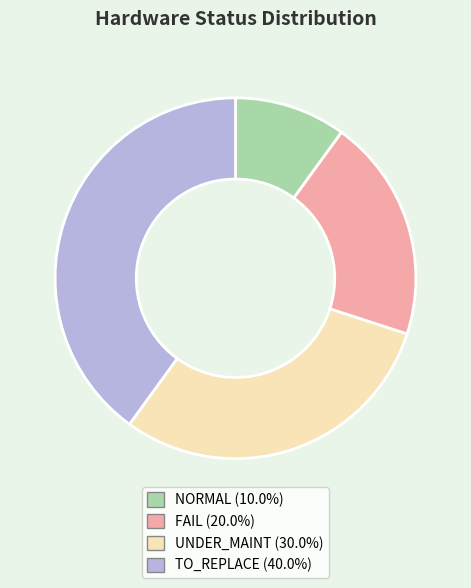

Approximately how many times larger is the value at NORMAL compared to UNDER_MAINT?

0.3